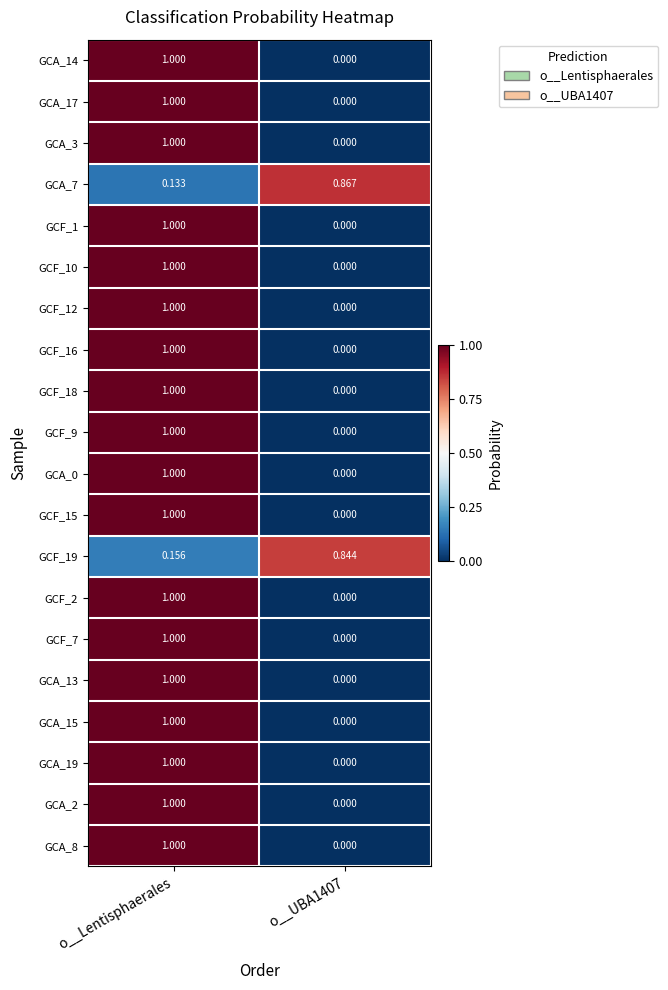

At which label does GCA_3 reach its peak?

o__Lentisphaerales